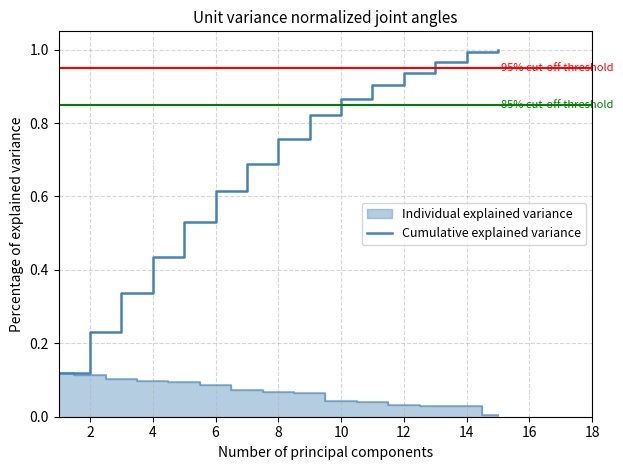

Reading left to right, what are all the values shown in this chart?

0.1	0.2	0.3	0.4	0.5	0.6	0.7	0.8	0.8	0.9	0.9	0.9	1.0	1.0	1.0